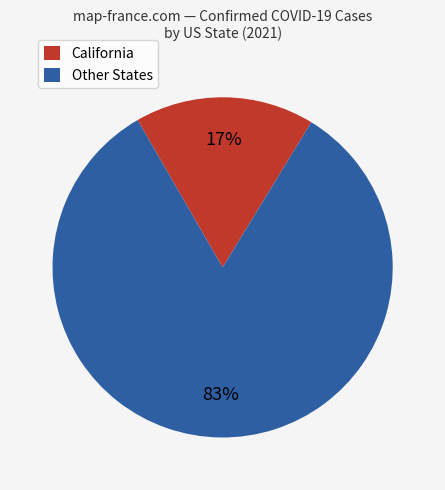

To the nearest percent, what is the average slice percentage?

50%